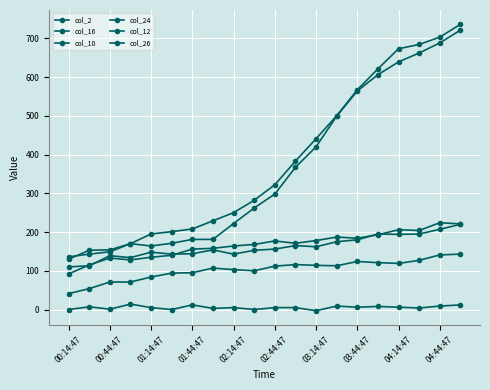

What is the difference between the maximum and minimum values in the col_16 series?

17